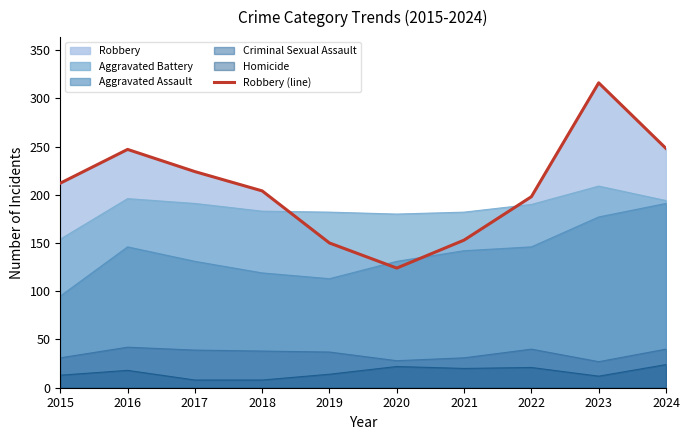

Between 2020 and 2018, which is larger?

2018